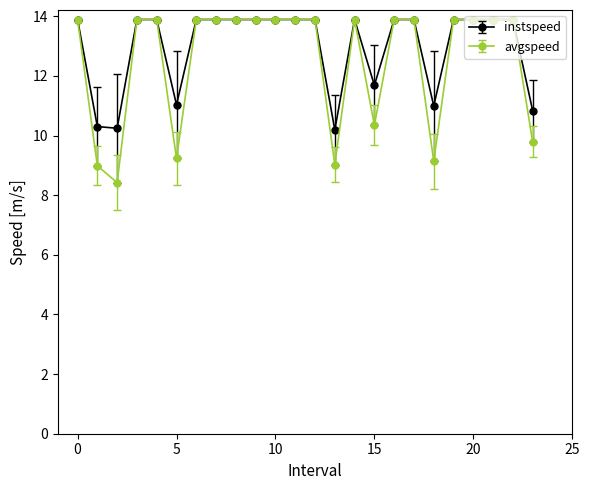

Which series has the widest spread of values?

avgspeed